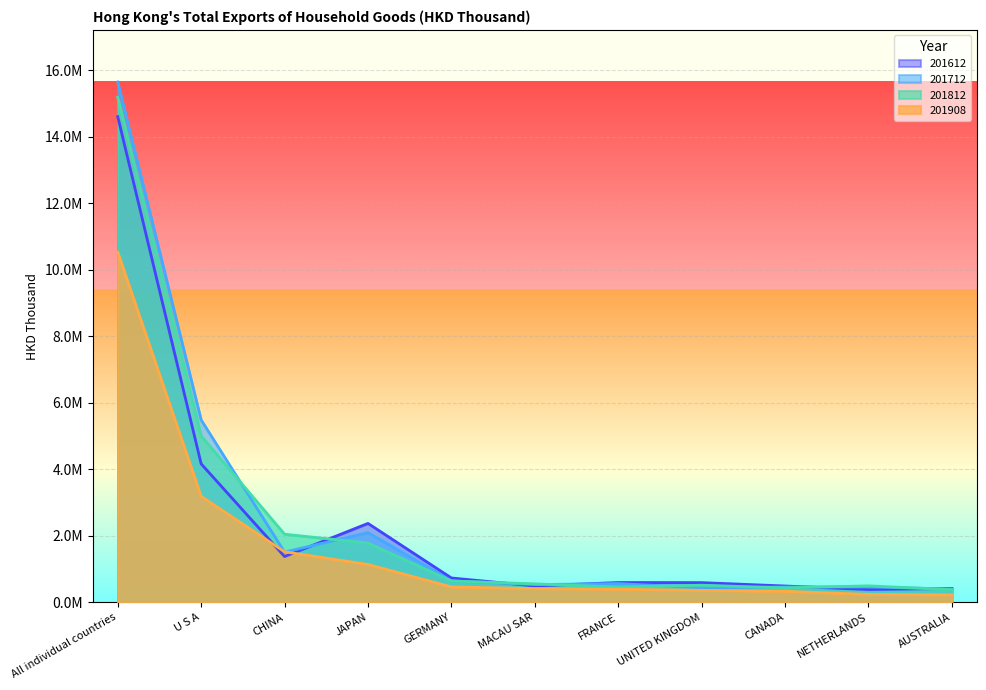

At which category is the sum across all series the highest?

All individual countries